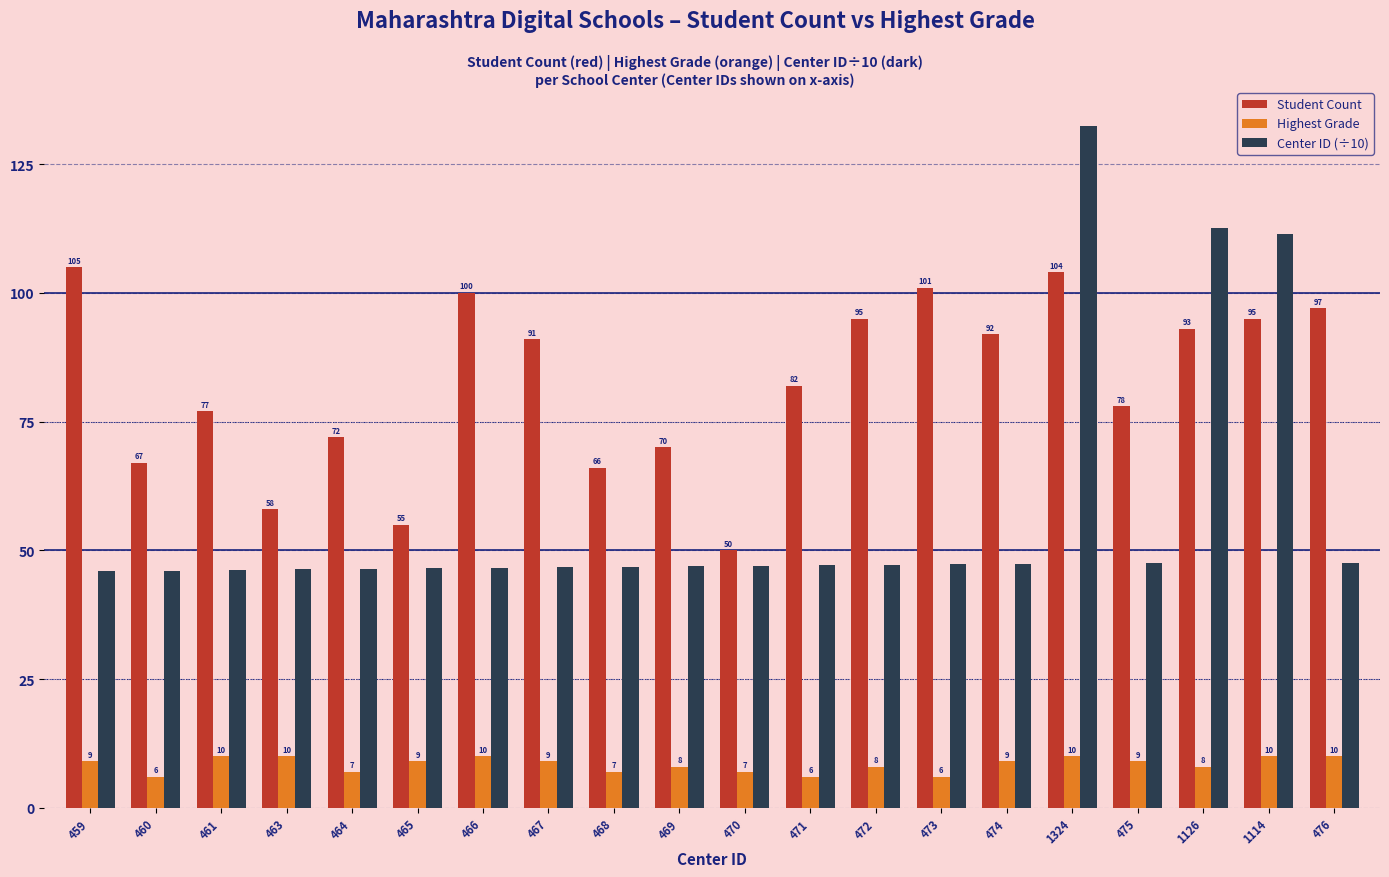

How many bars are there in total?

60